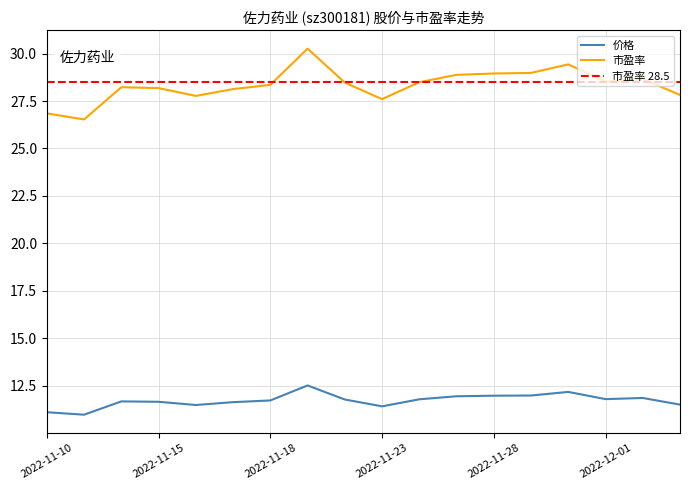

Is it true that 价格 equals 19.3 at 2022-11-28?

False